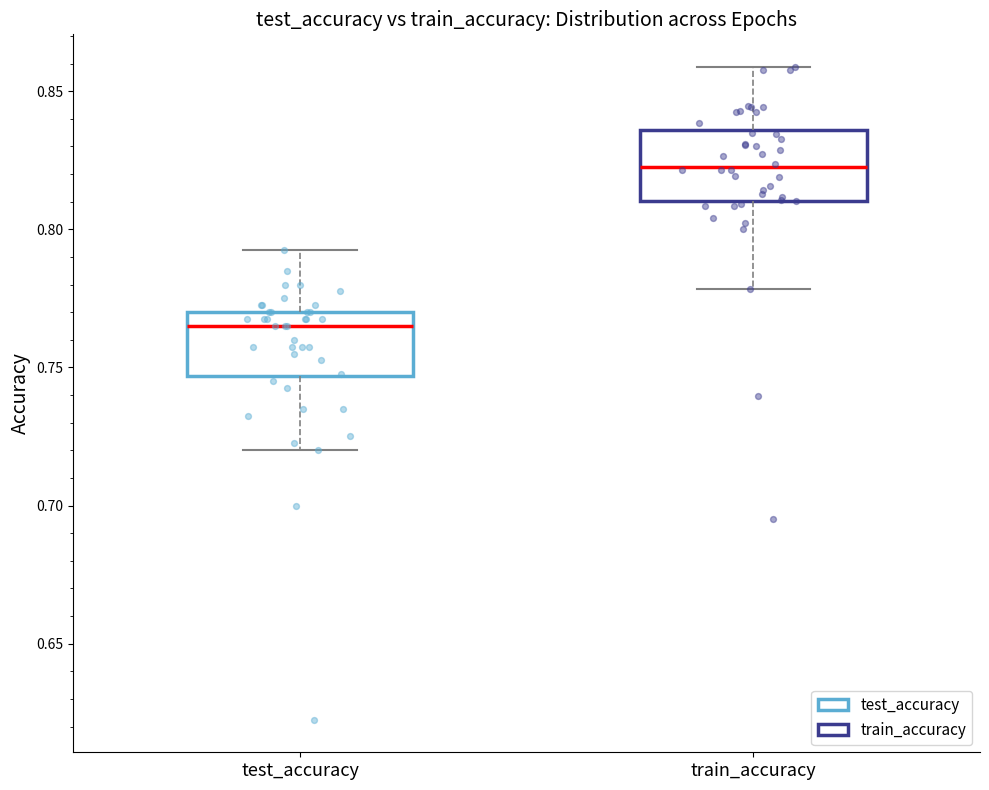

Reading left to right, transcribe this box plot: for each box, give where its median line is, the range the box spans, and where its two whiskers end, as read against the y-axis. The values are not printed on the chart, so give them approximately, as read against the axis.

test_accuracy: median 0.765, box 0.745 to 0.770, whiskers 0.720 to 0.795
train_accuracy: median 0.825, box 0.810 to 0.835, whiskers 0.780 to 0.860